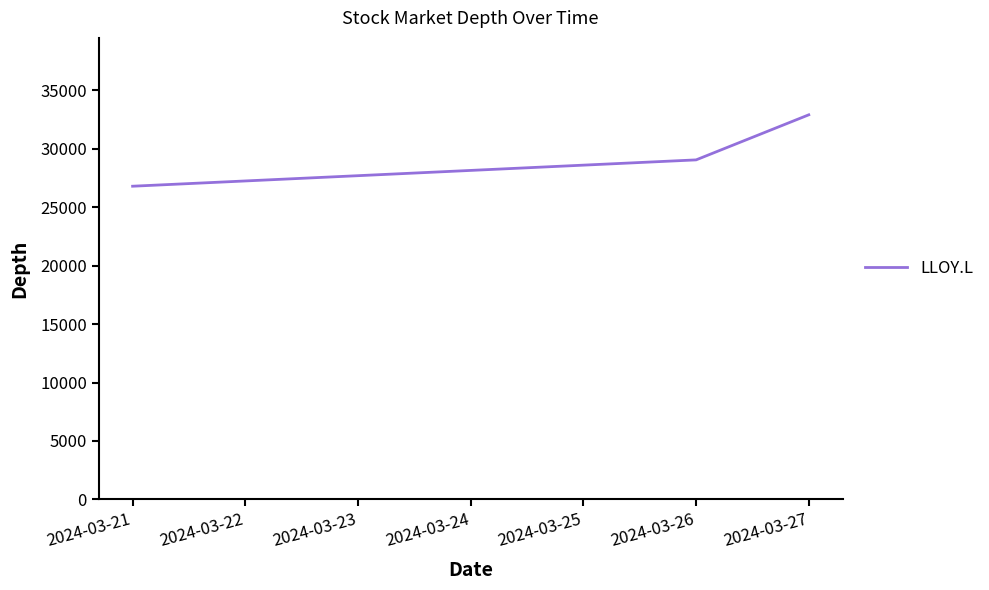

At which category does the chart reach its minimum across all series?

2024-03-21